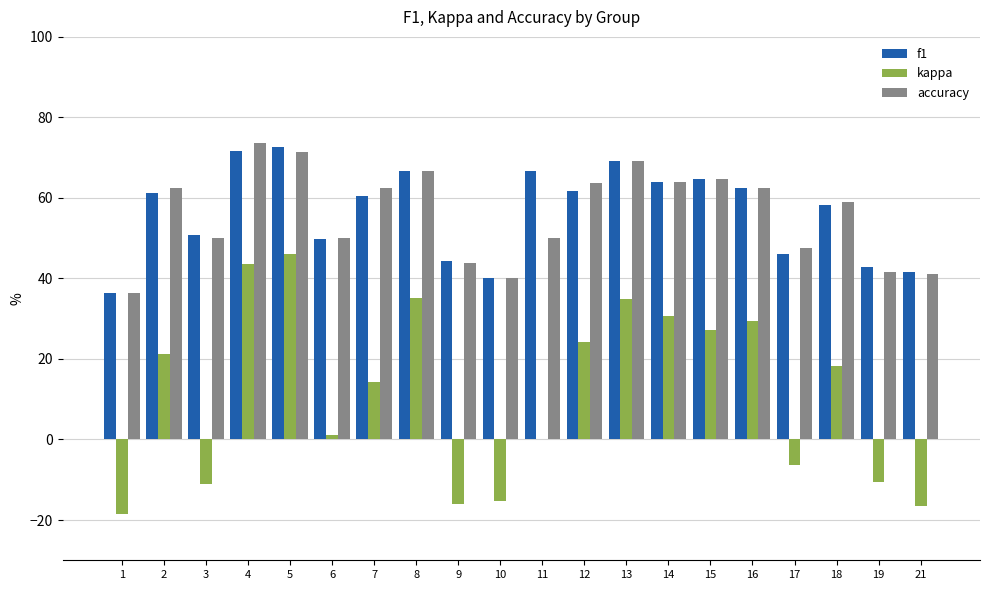

Is the value of f1 at 4 greater than the value of kappa at 19?

Yes